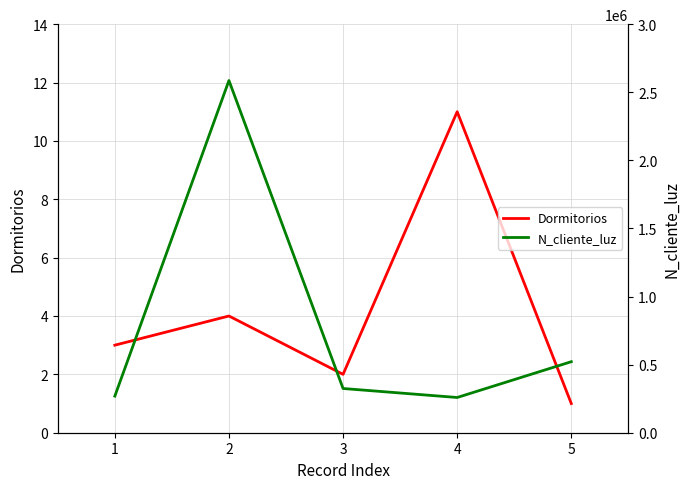

What is the difference between the second highest and minimum values in the Dormitorios series?

3